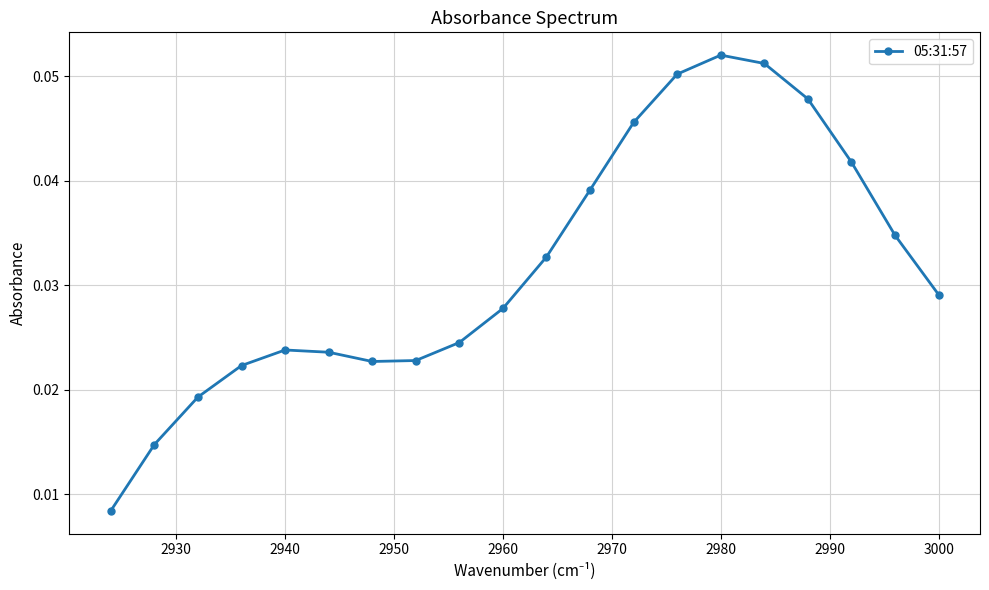

How many values are between 0 and 1?

20